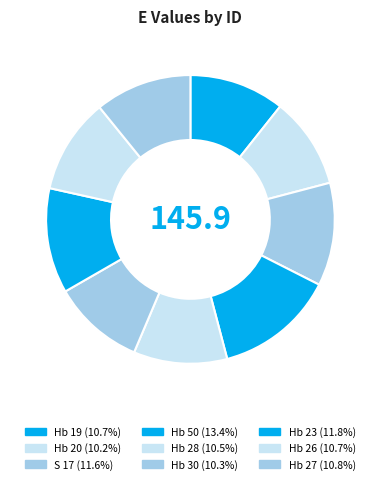

Which slice is the largest?

Hb 50